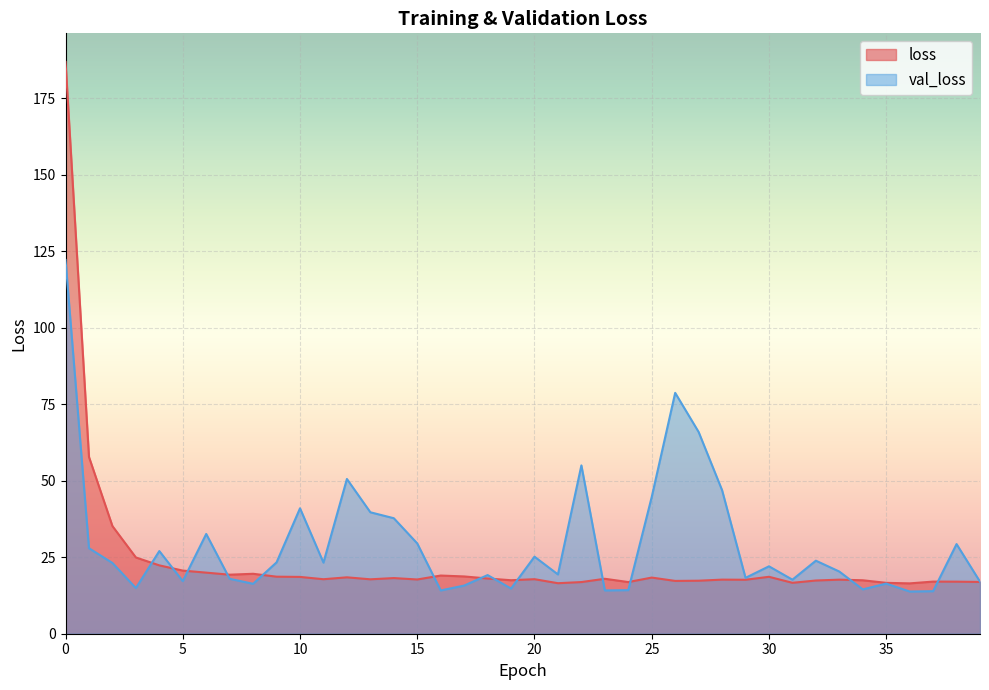

What is the smallest value displayed?

13.8